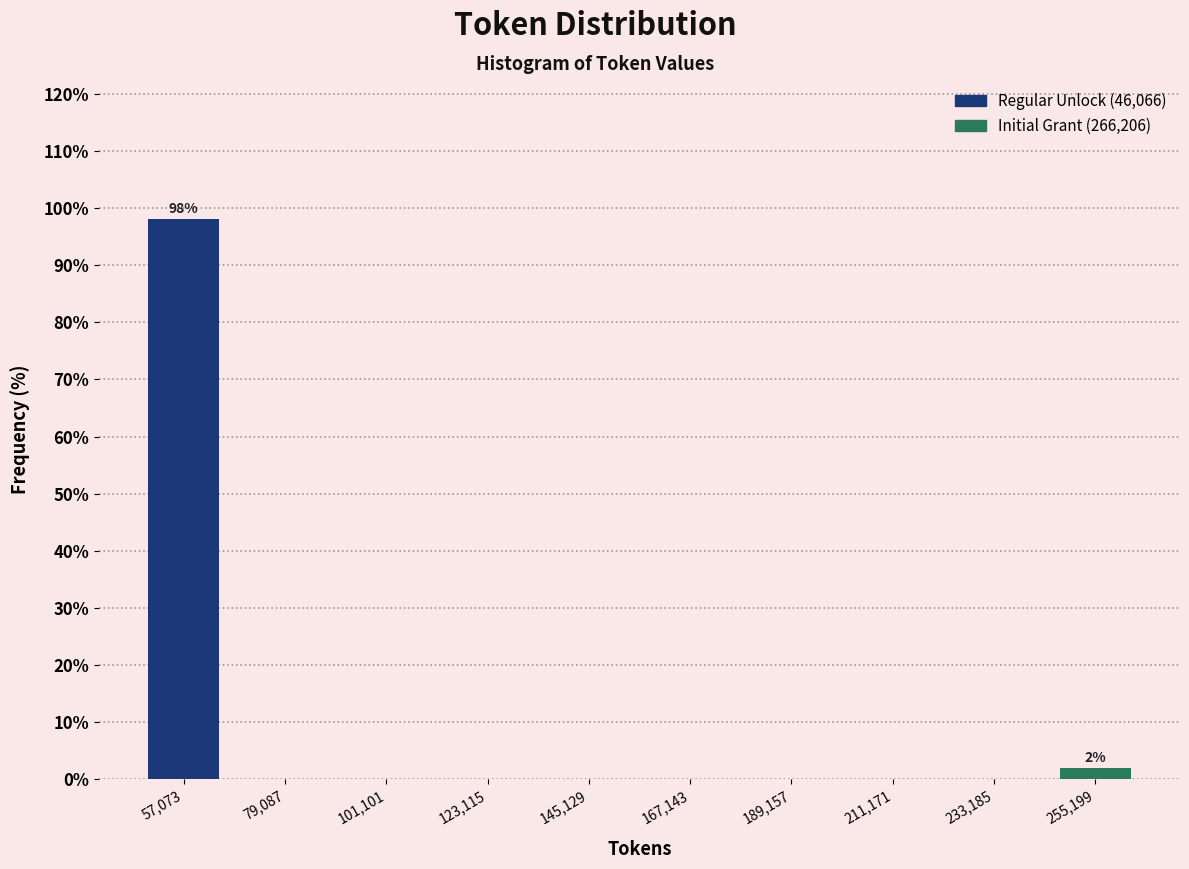

Over which range of the x-axis is the bar tallest?

45000 to 70000